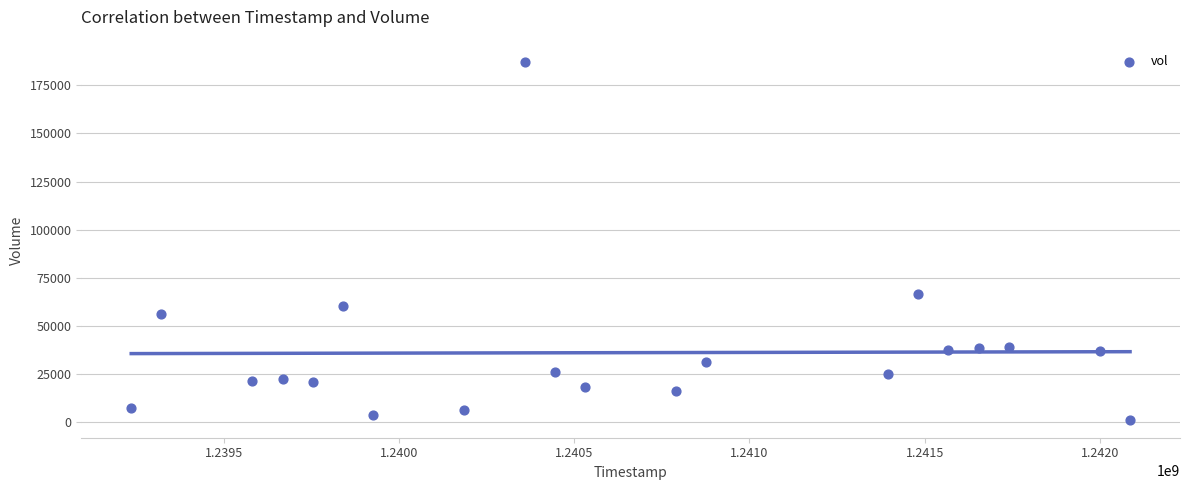

What Y value in the scatter plot is closest to 94224?

66518